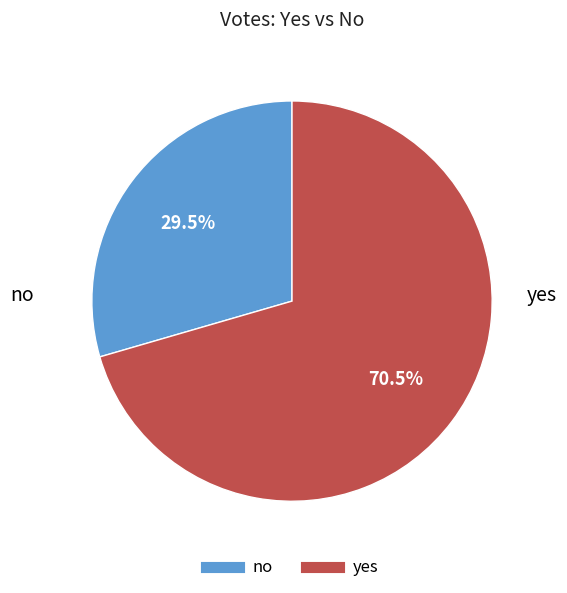

Which has a higher value, no or yes?

yes